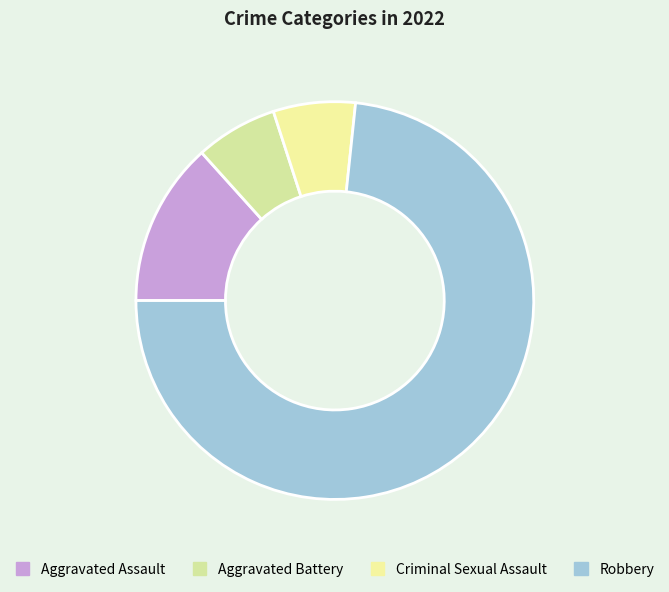

Combined, do Robbery and Aggravated Assault account for over 50%?

Yes